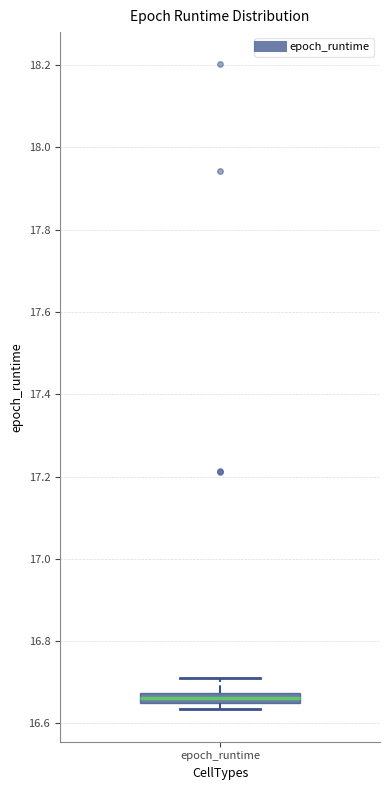

Where does the upper whisker of the box for epoch_runtime end on the y-axis? The values are not printed on the chart, so give them approximately, as read against the axis.

16.70